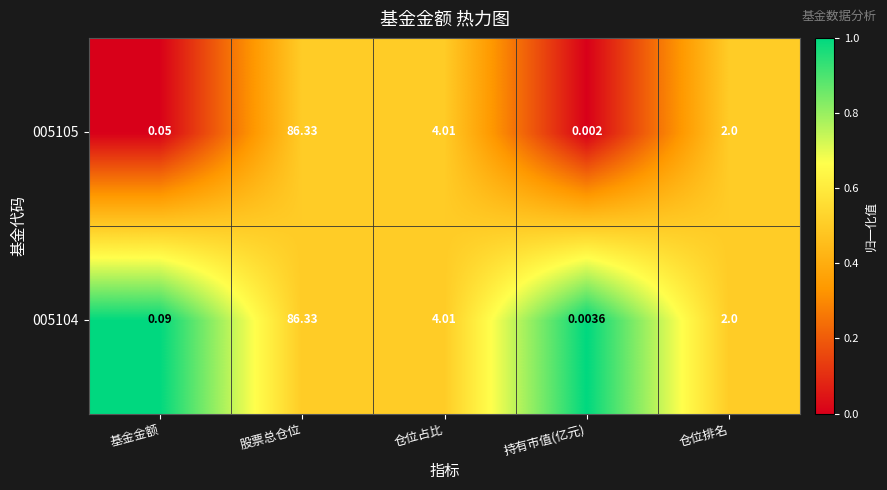

Which category has the highest value across all series?

股票总仓位